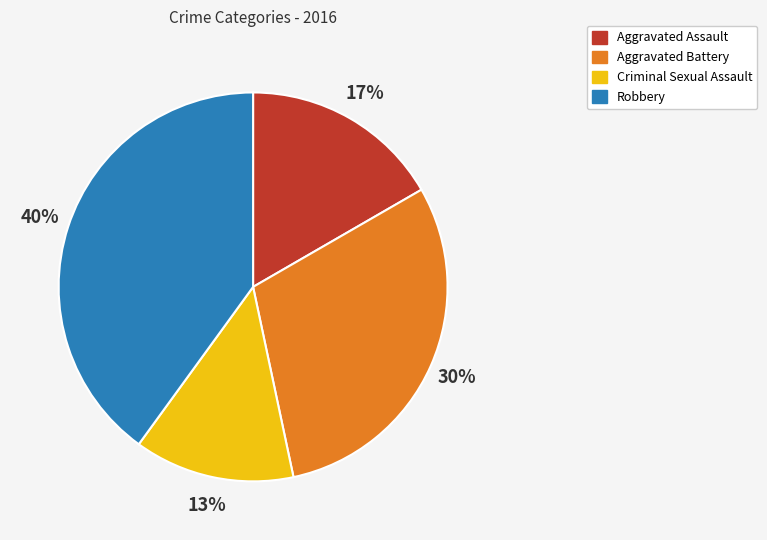

To the nearest percent, what is the average slice percentage?

25%